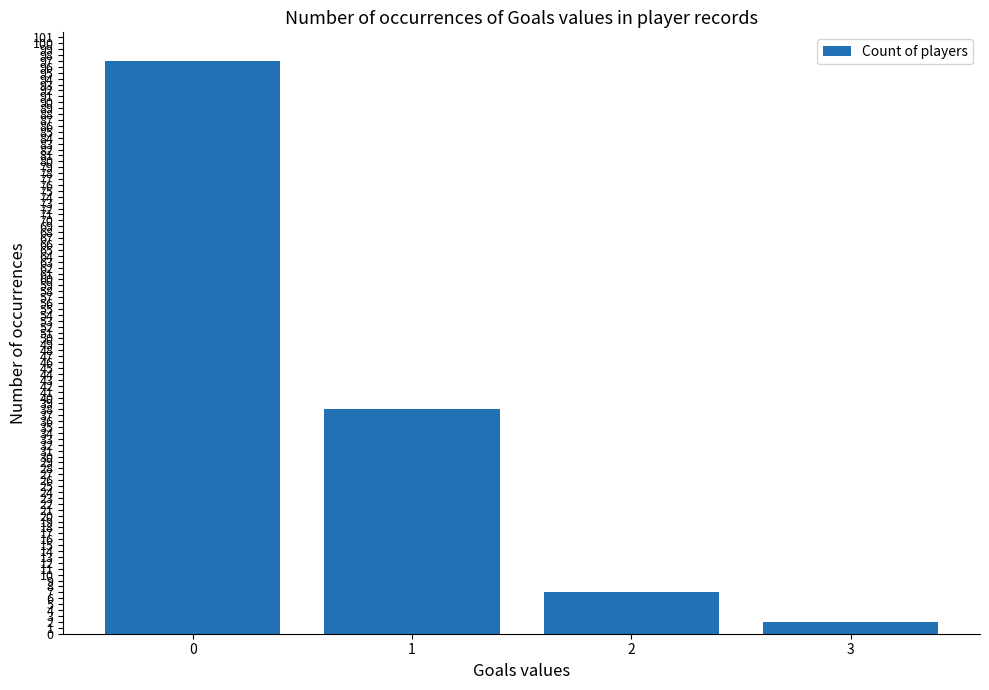

What is the average value?

36